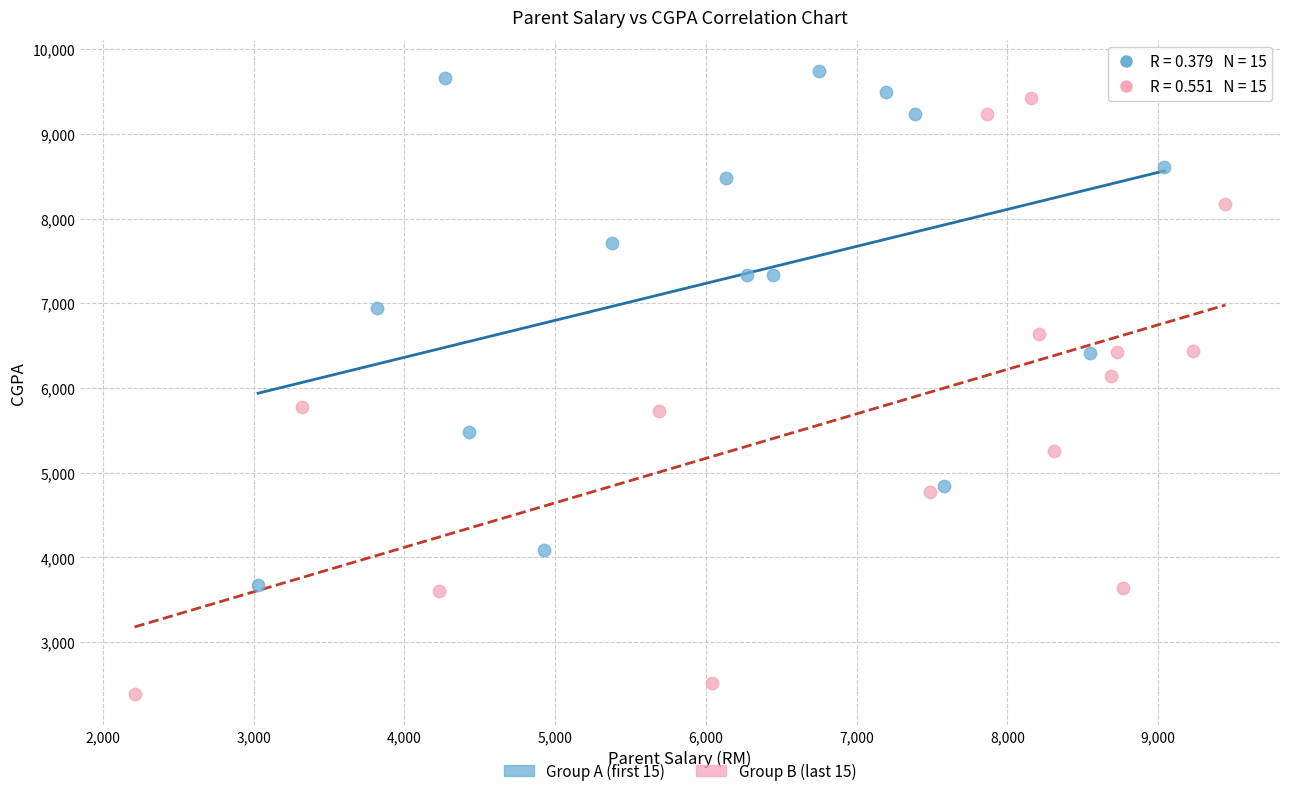

Which series contains the lowest Y value?

Group B (last 15)